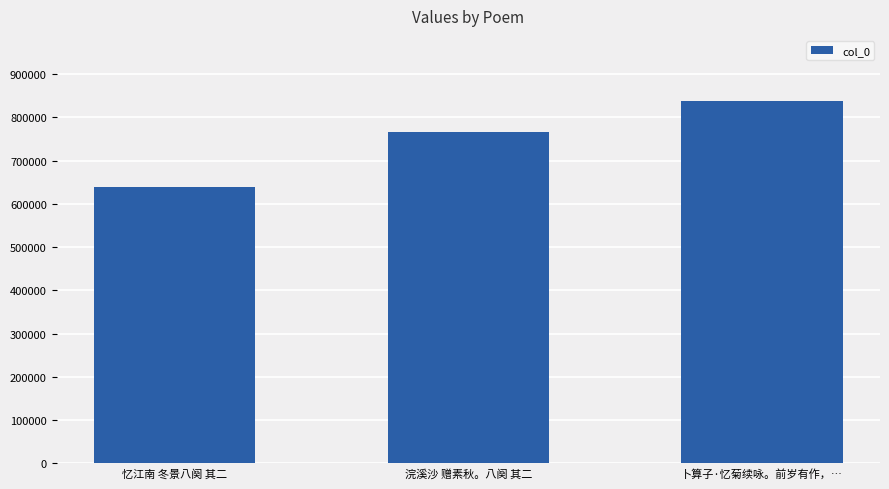

Rank the categories by value from lowest to highest.

忆江南 冬景八阕 其二, 浣溪沙 赠素秋。八阕 其二, 卜算子·忆菊续咏。前岁有作，…